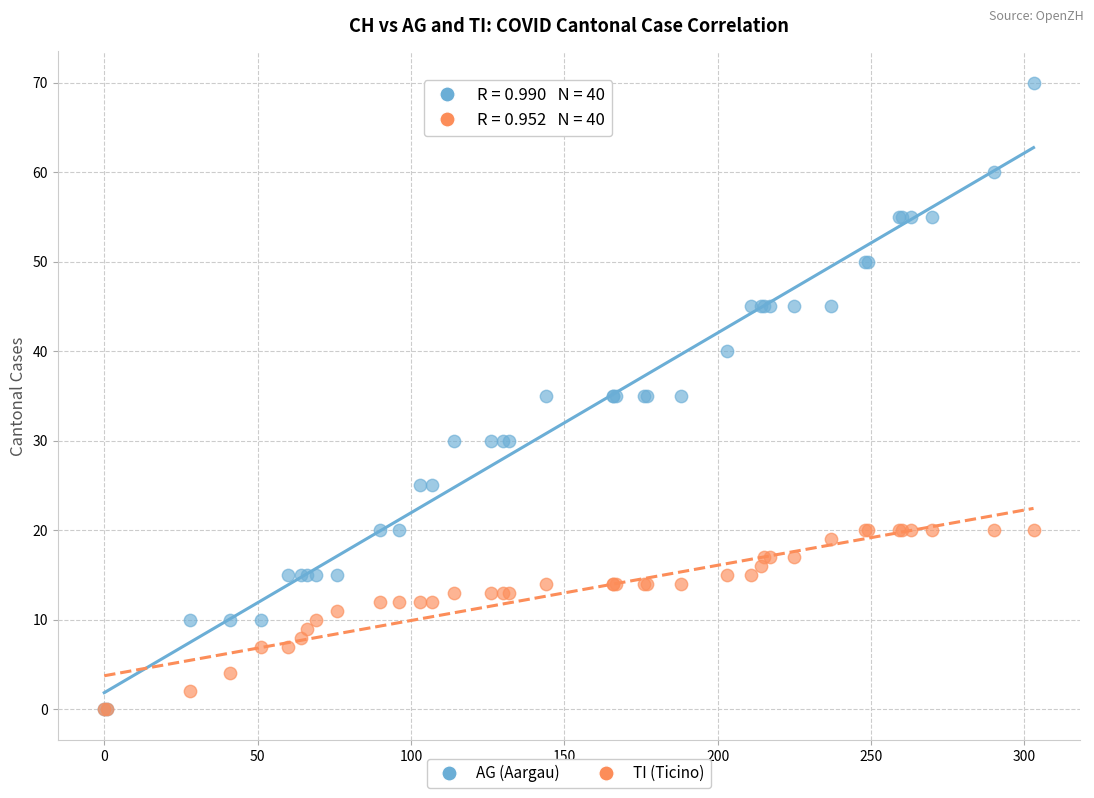

What are all the series names shown in the legend?

AG (Aargau), TI (Ticino)